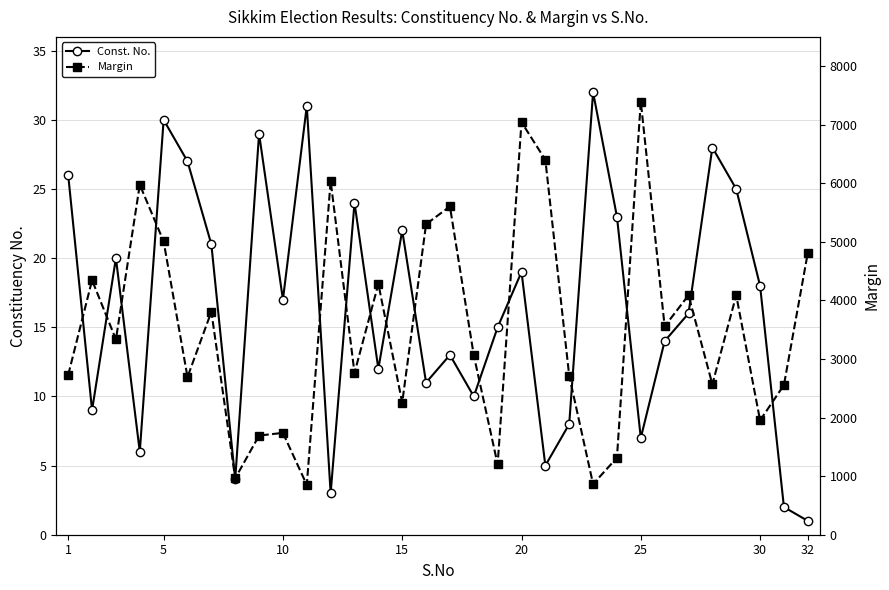

What is the average value of the Const. No. series?

16